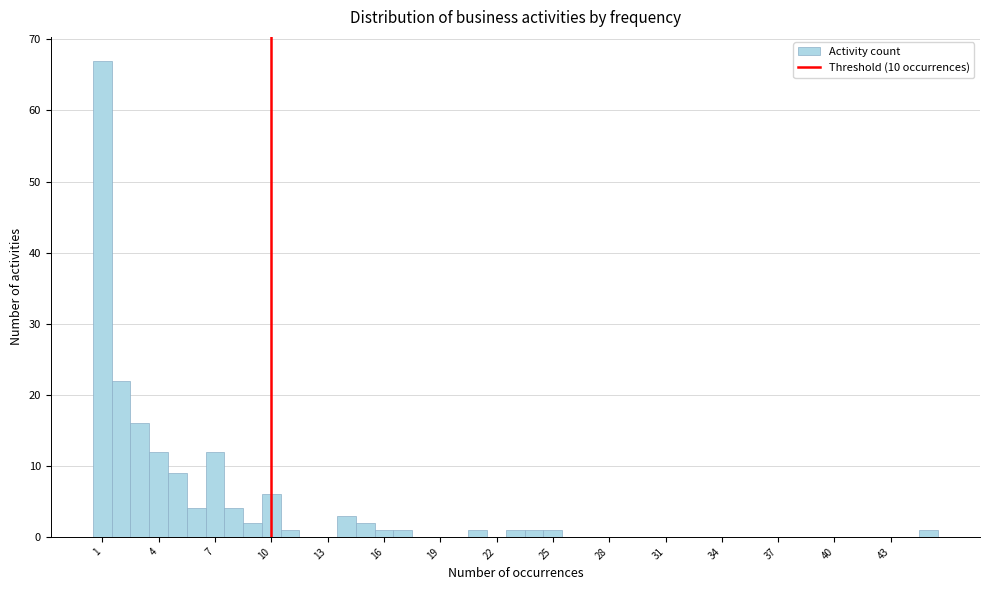

Around what value on the x-axis is the tallest bar? Give the approximate position of its centre, as read against the axis.

1.0